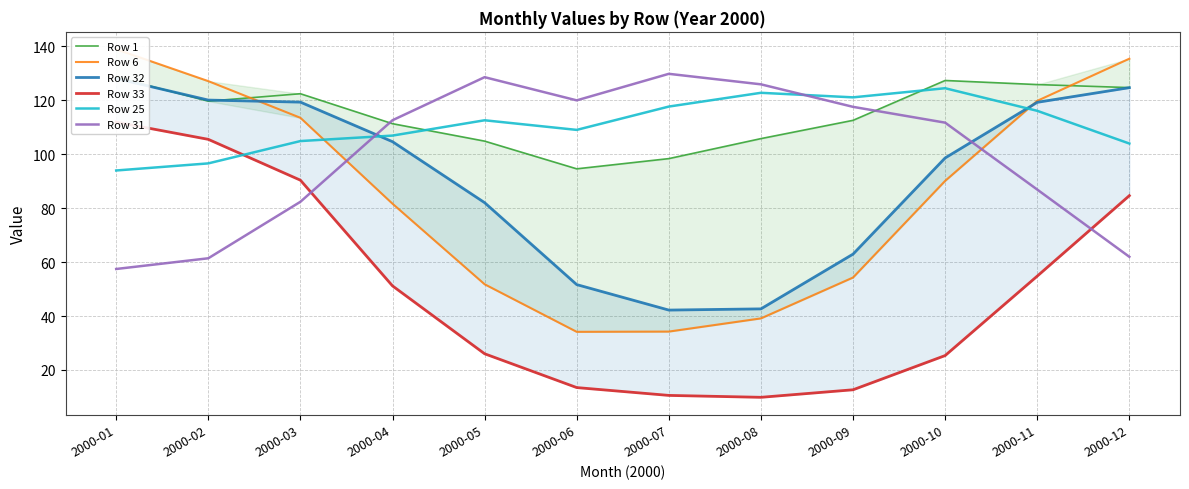

At 2000-06, list the series in order from smallest to largest.

Row 33, Row 6, Row 32, Row 1, Row 25, Row 31